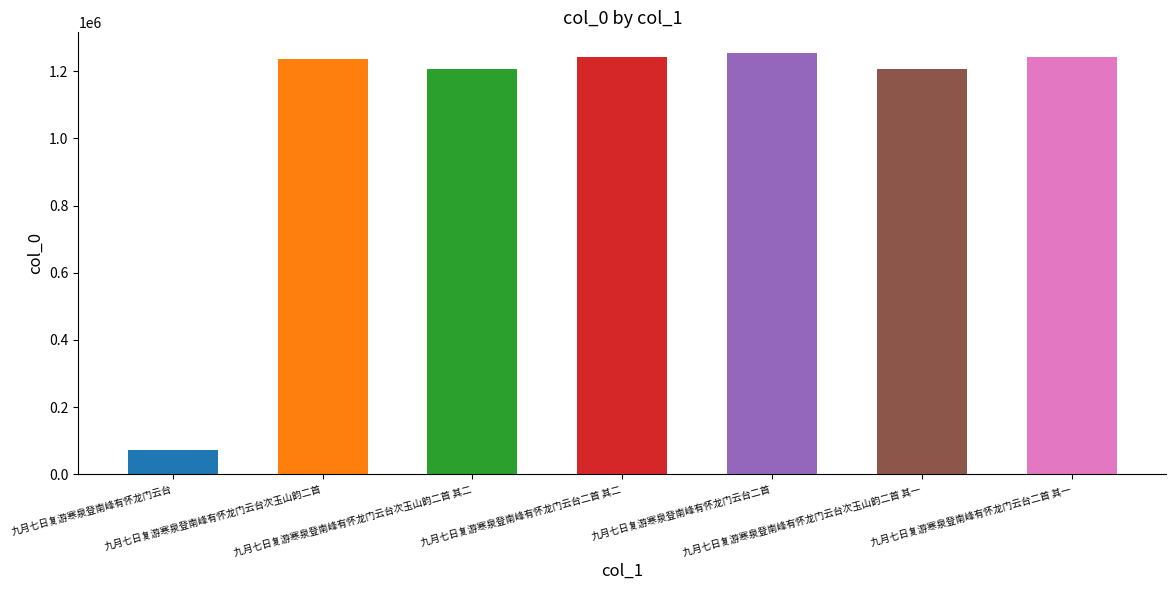

The value at 九月七日复游寒泉登南峰有怀龙门云台次玉山韵二首 其二 is 2127155. True or false?

False